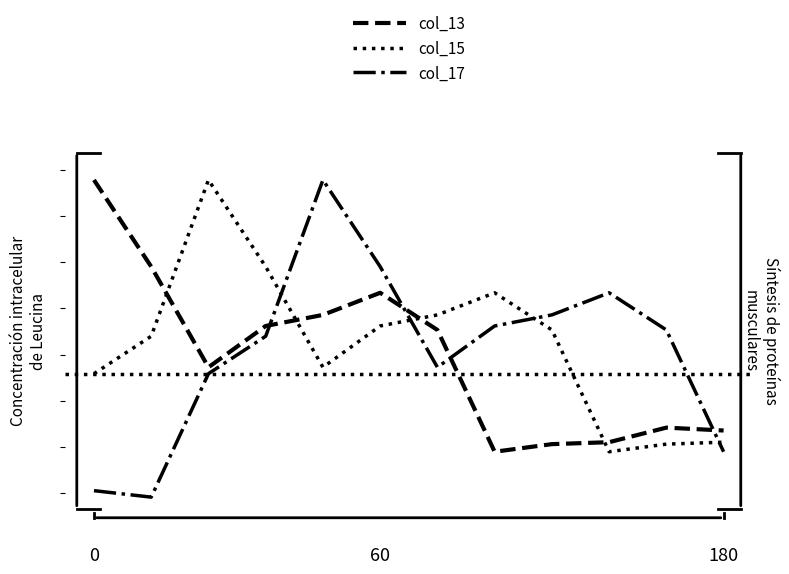

At which category does col_13 reach its first local peak?

60